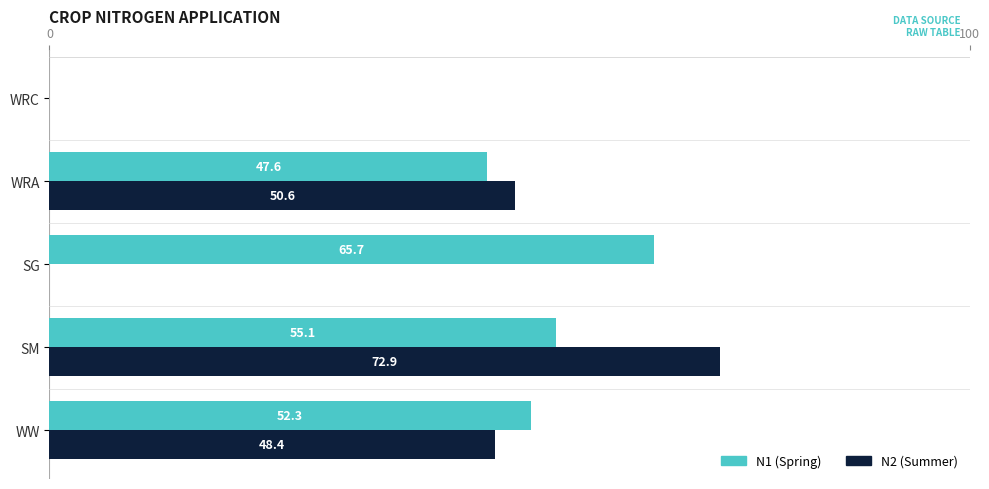

What is the total value across all series at SM?

128.0